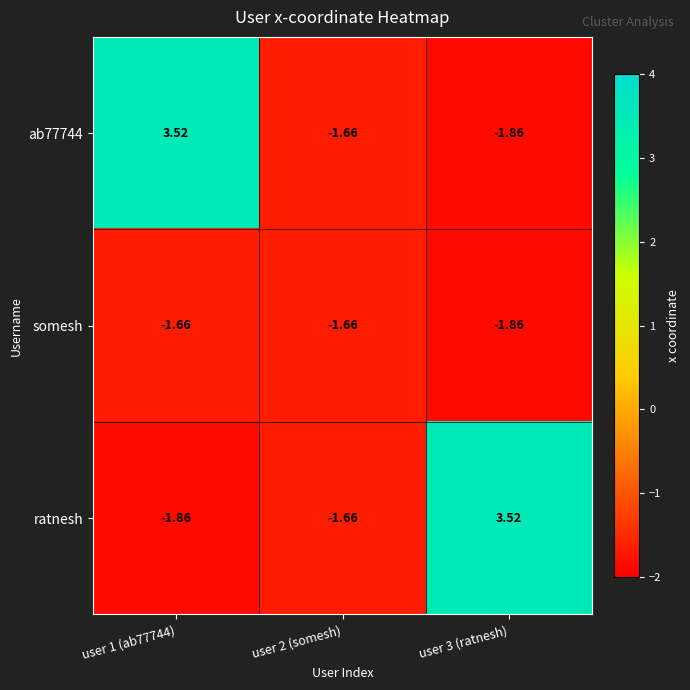

Is the value of ratnesh at user 3 (ratnesh) greater than the value of ab77744 at user 2 (somesh)?

Yes